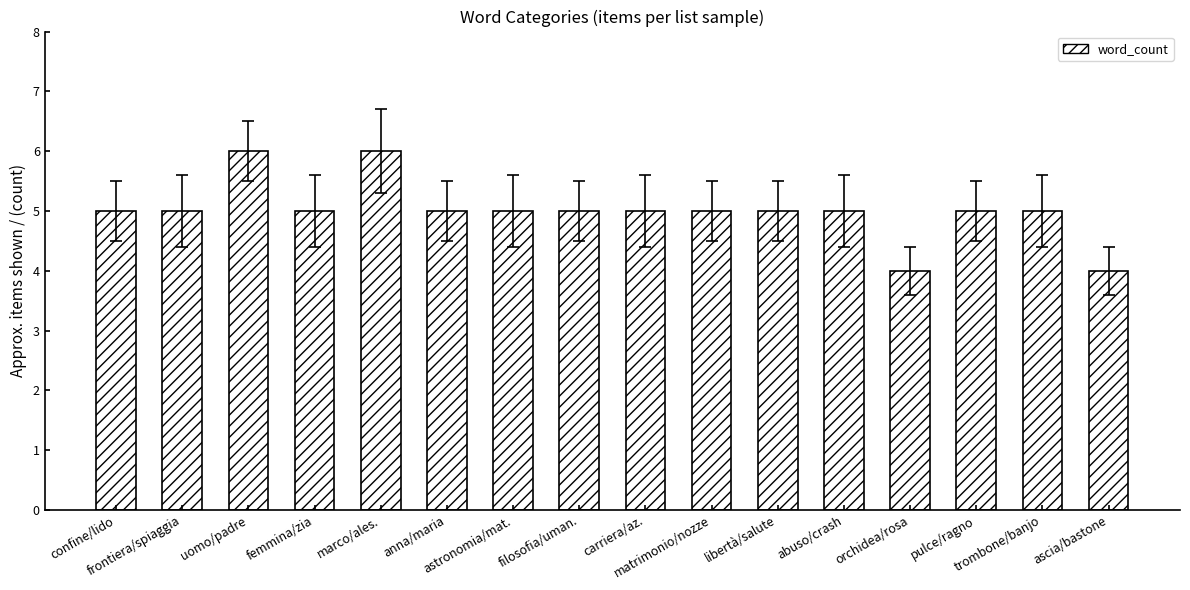

Count the number of categories in the chart.

16